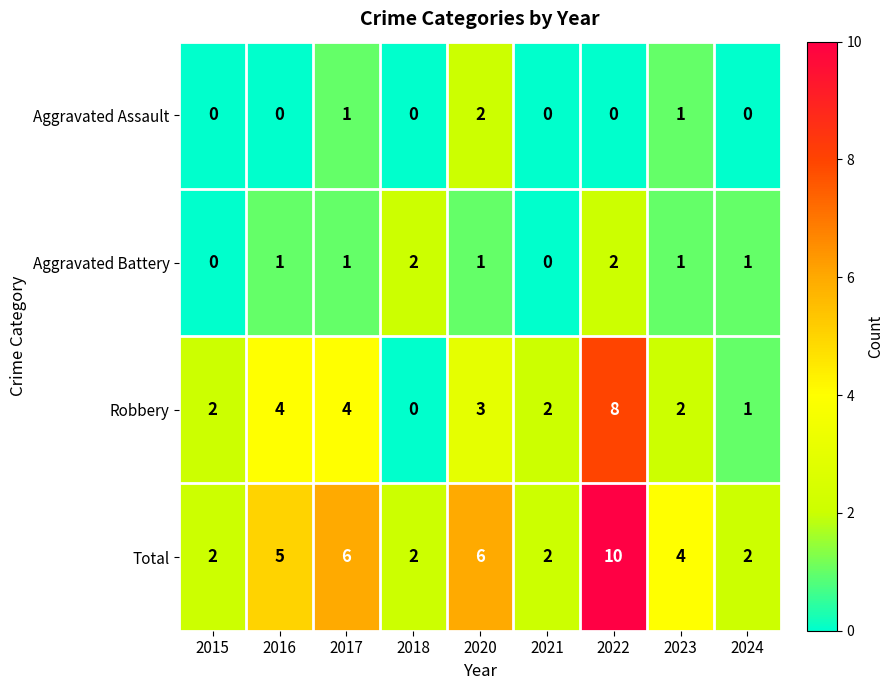

What is the difference between the highest and lowest values at 2018?

2